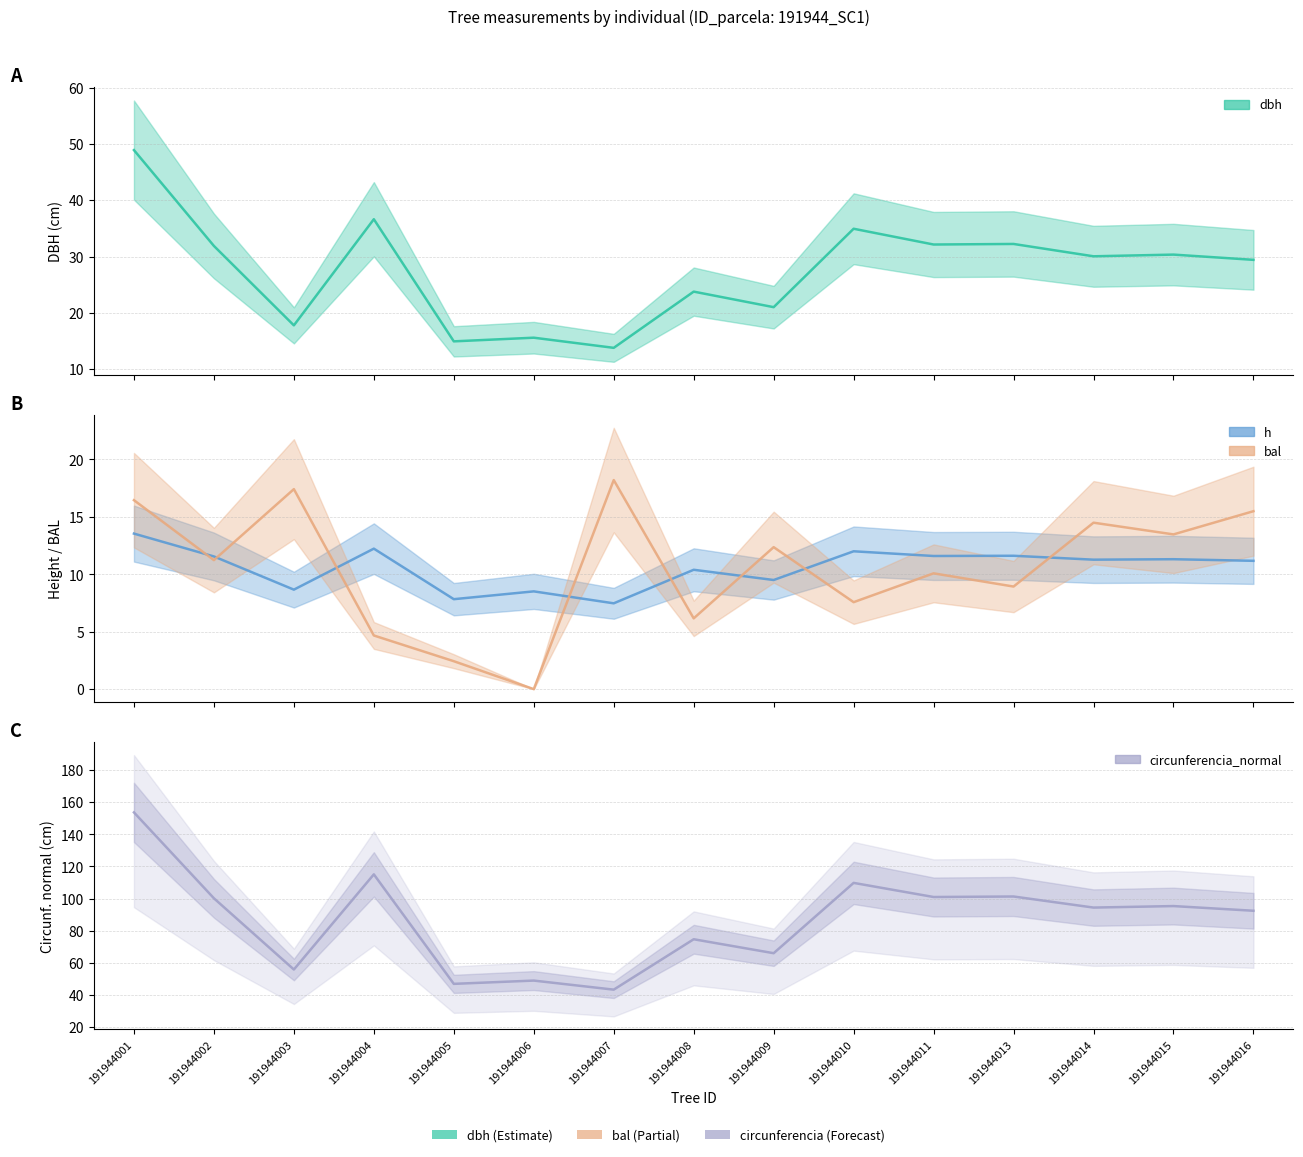

How many categories are shown in the chart?

15